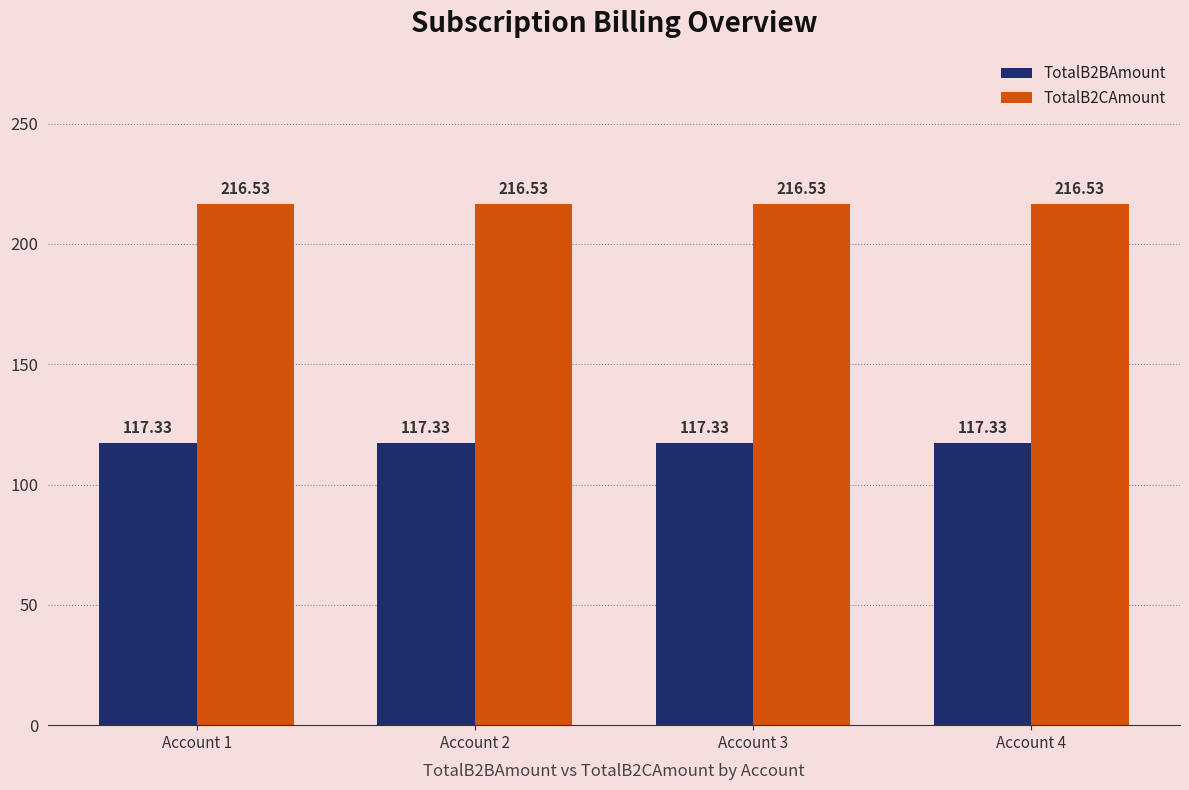

Reading left to right, what are all the values shown in this chart?

TotalB2BAmount: 117.3	117.3	117.3	117.3
TotalB2CAmount: 216.5	216.5	216.5	216.5